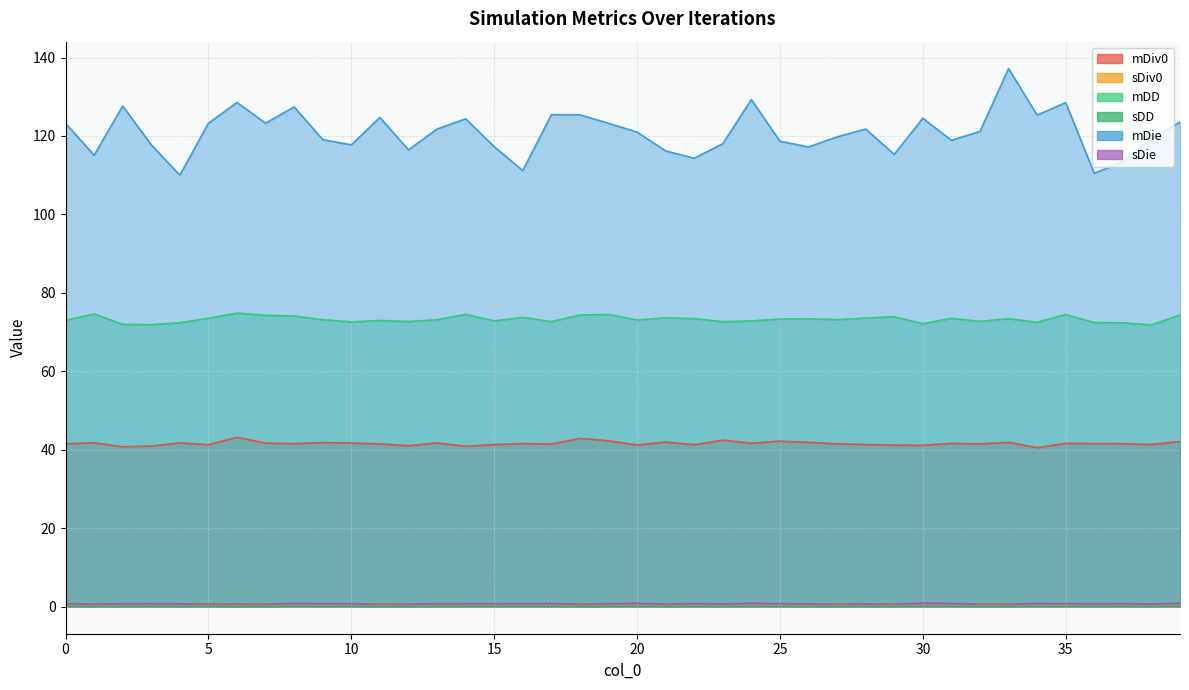

True or false: mDD and sDie cross at least once.

False